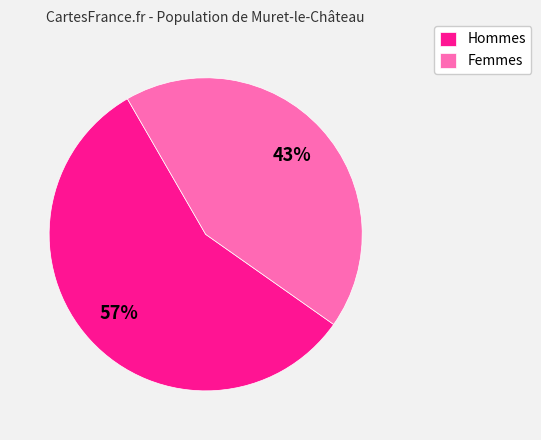

The Hommes slice represents 57% of the pie. True or false?

True